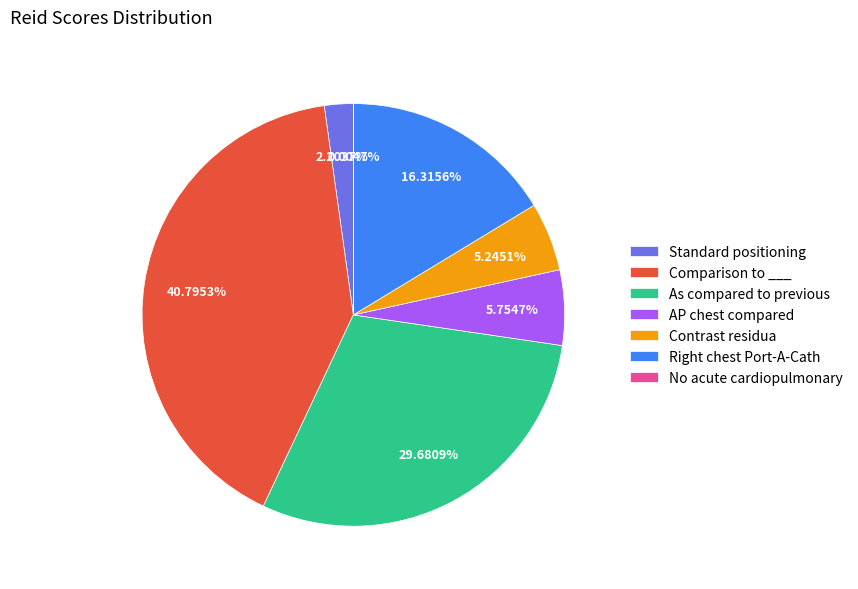

Which slice is the largest?

Comparison to ___